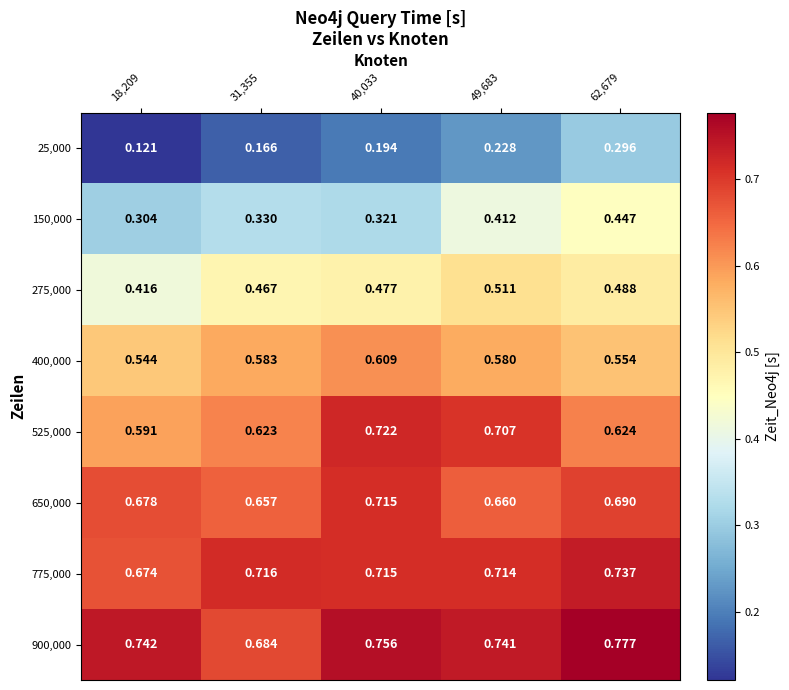

Is the value of 150,000 at 62,679 greater than the value of 650,000 at 31,355?

No